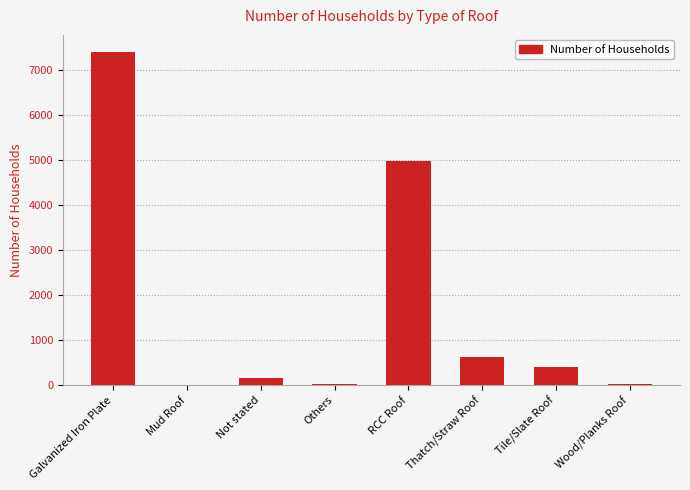

Which label corresponds to the largest value in the chart?

Galvanized Iron Plate